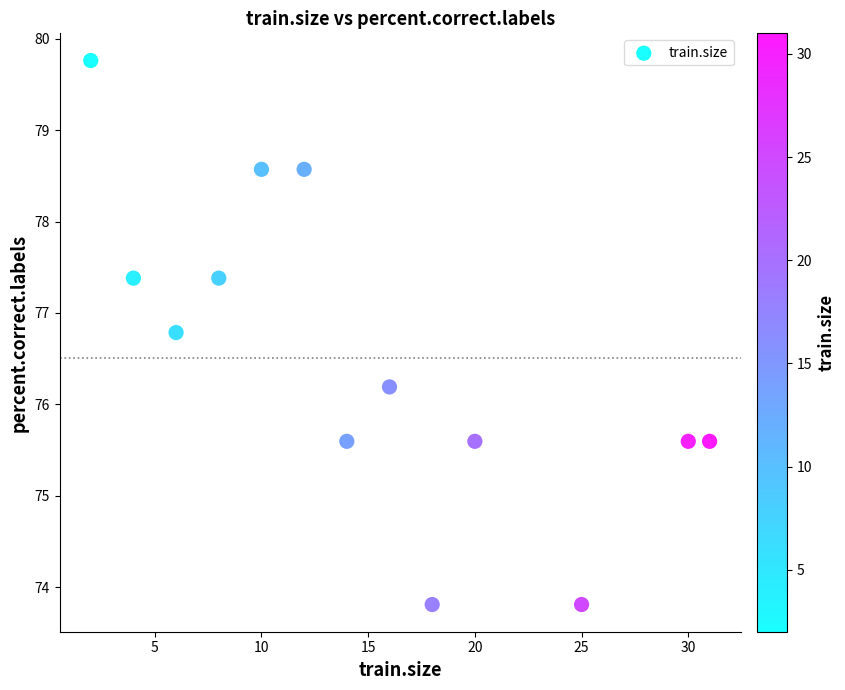

What is the range of X values (max minus min)?

29.0